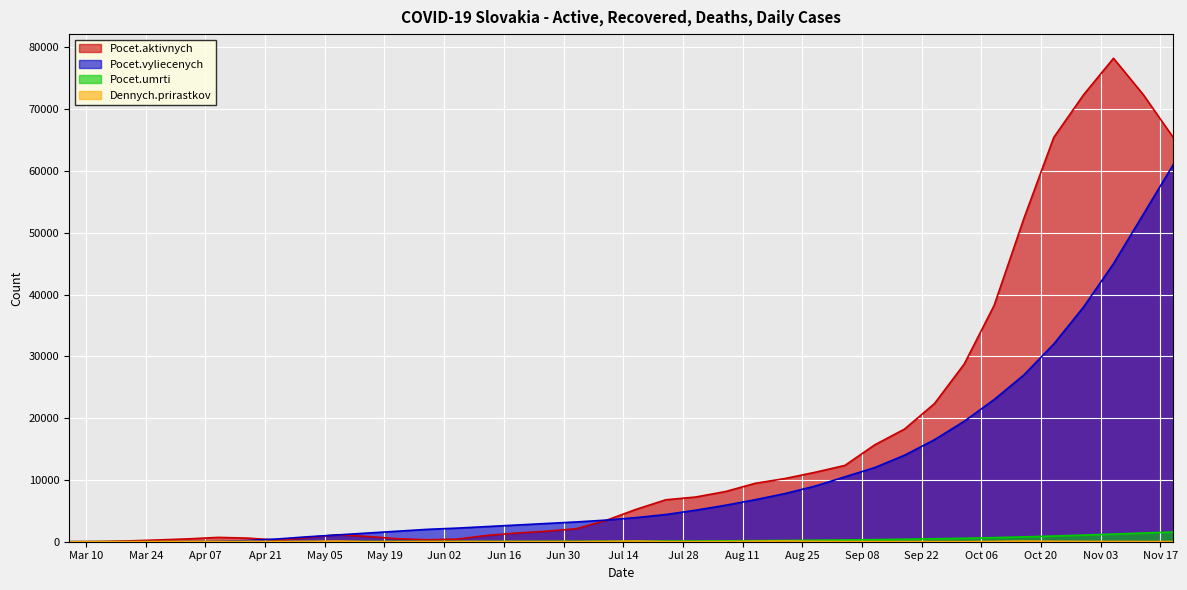

What is the label of the 28th point from the right?

2020-05-15